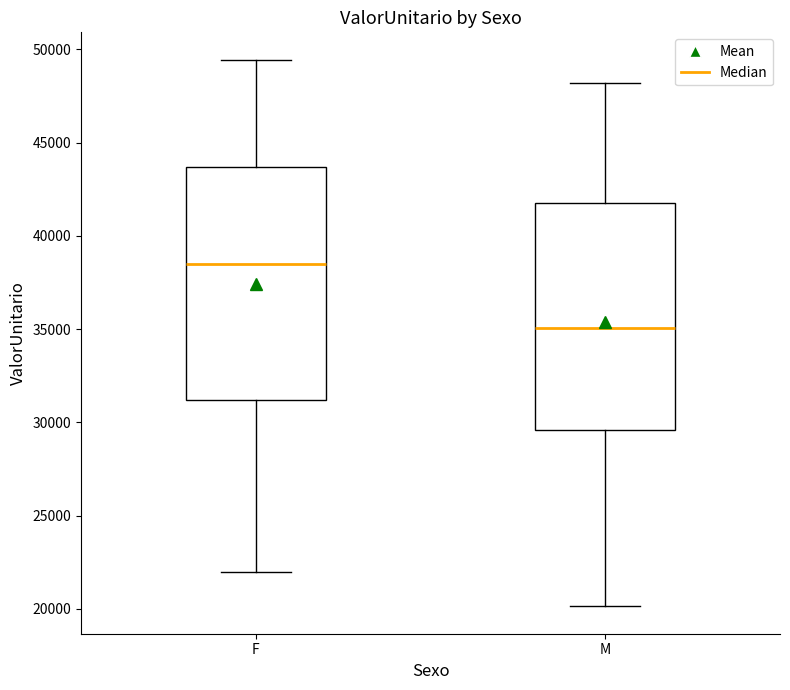

Reading left to right, transcribe this box plot: for each box, give where its median line is, the range the box spans, and where its two whiskers end, as read against the y-axis. The values are not printed on the chart, so give them approximately, as read against the axis.

F: median 38500, box 31000 to 43500, whiskers 22000 to 49500
M: median 35000, box 29500 to 42000, whiskers 20000 to 48000